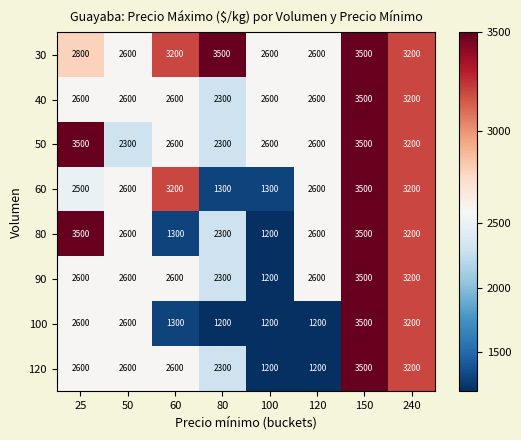

What is the difference between the highest and lowest values at 120?

1400